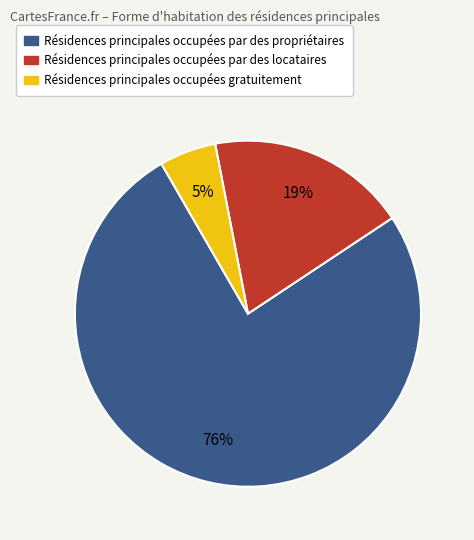

How many slices are in this pie chart?

3